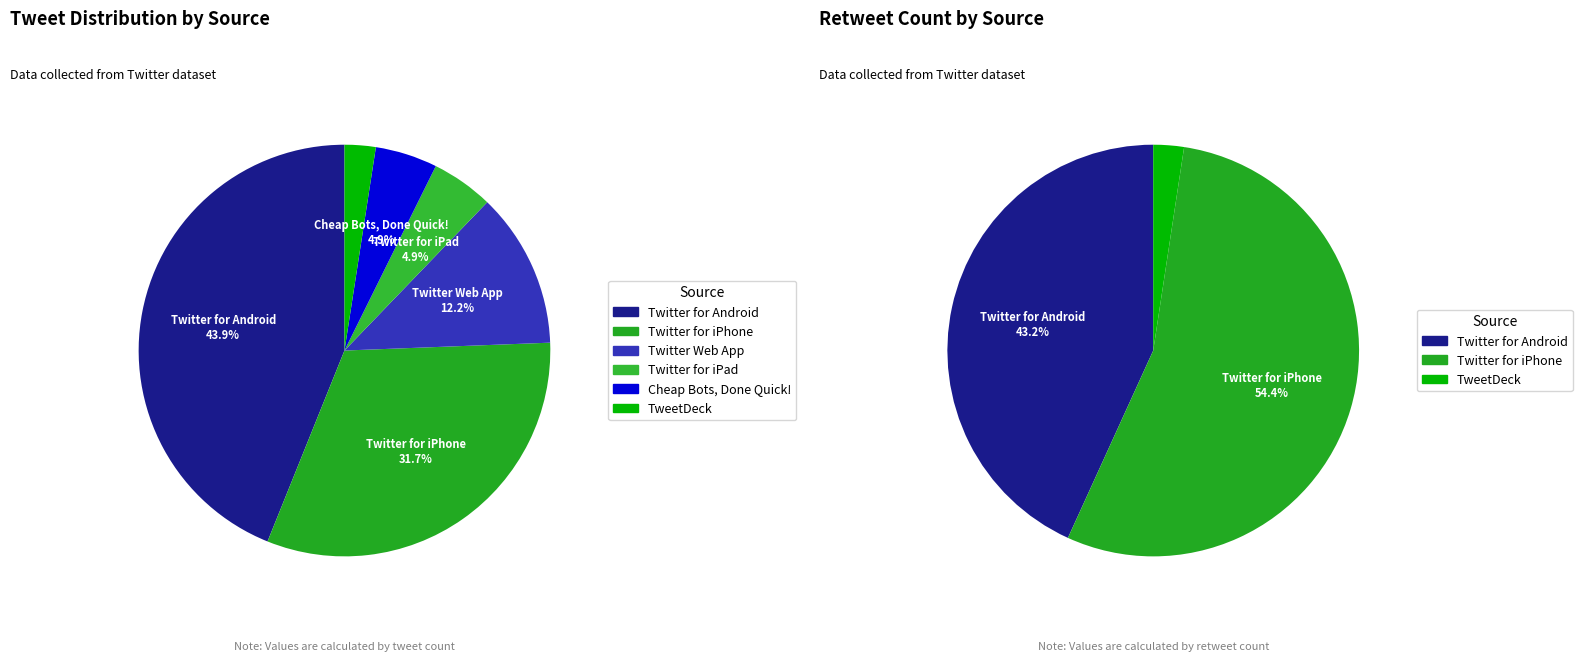

Between Twitter for iPad and Twitter for Android, which is larger?

Twitter for Android